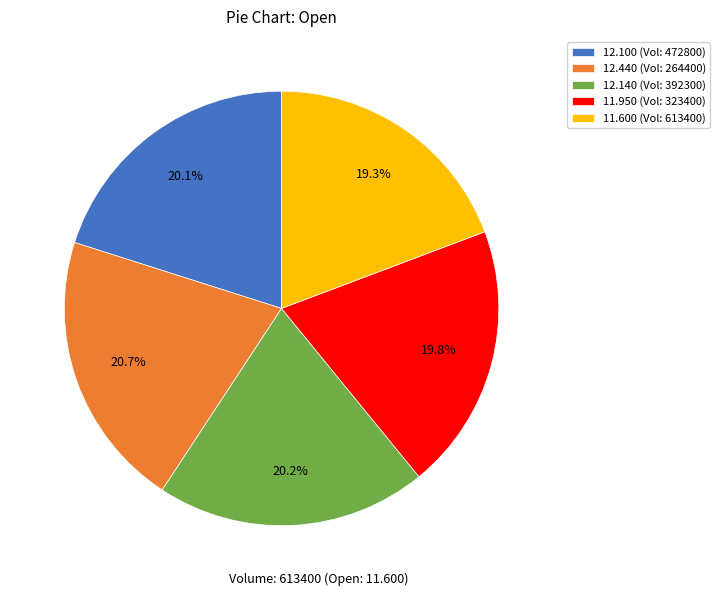

To the nearest percent, what is the average slice percentage?

20%